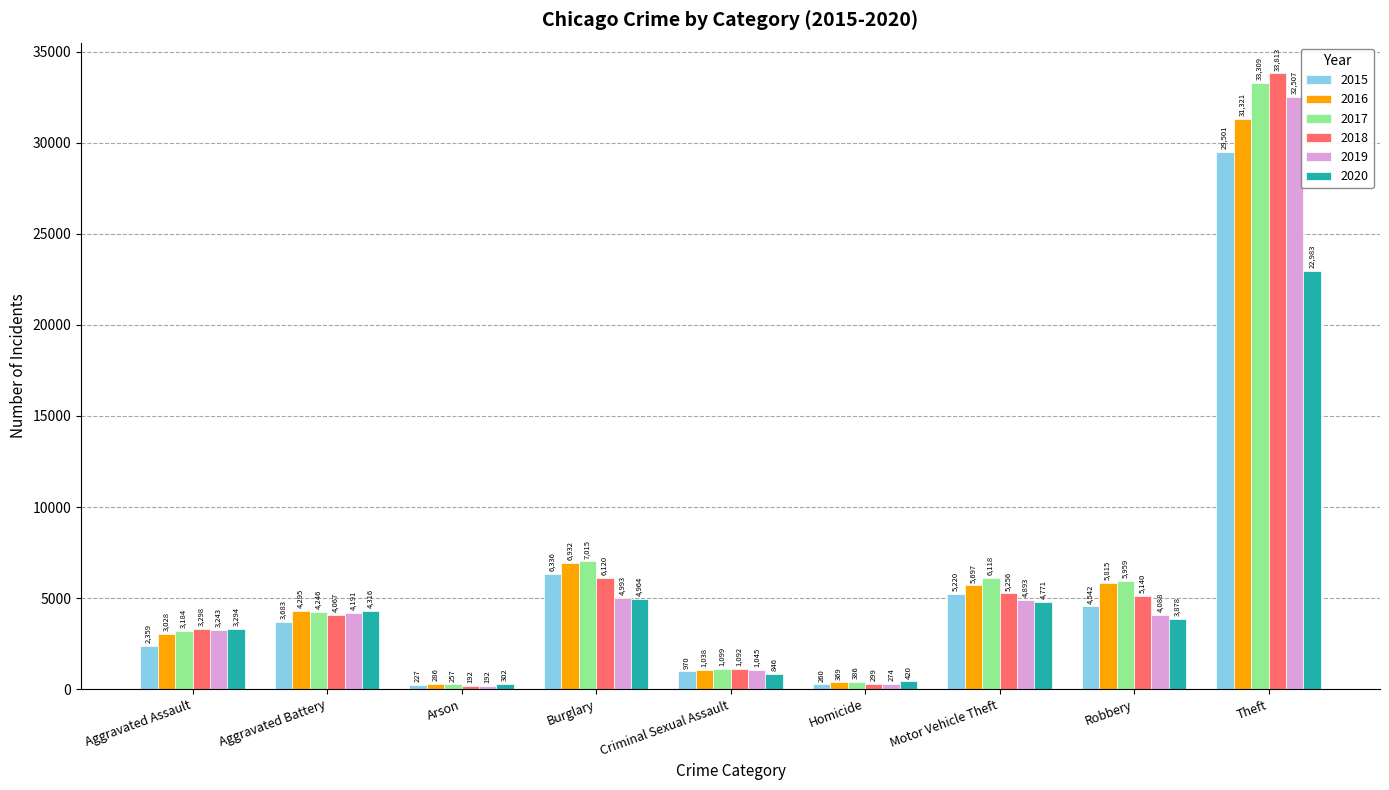

Does the chart contain stacked bars?

No